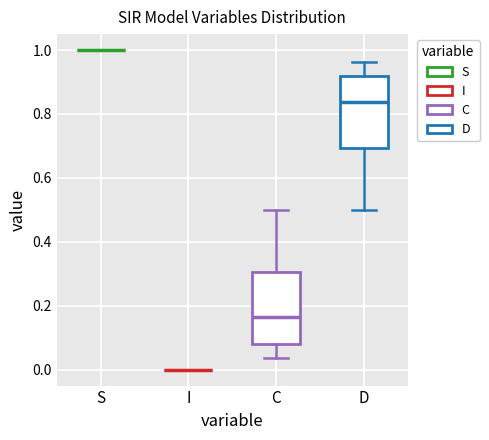

Where does the median line of the box for C sit on the y-axis? The values are not printed on the chart, so give them approximately, as read against the axis.

0.16